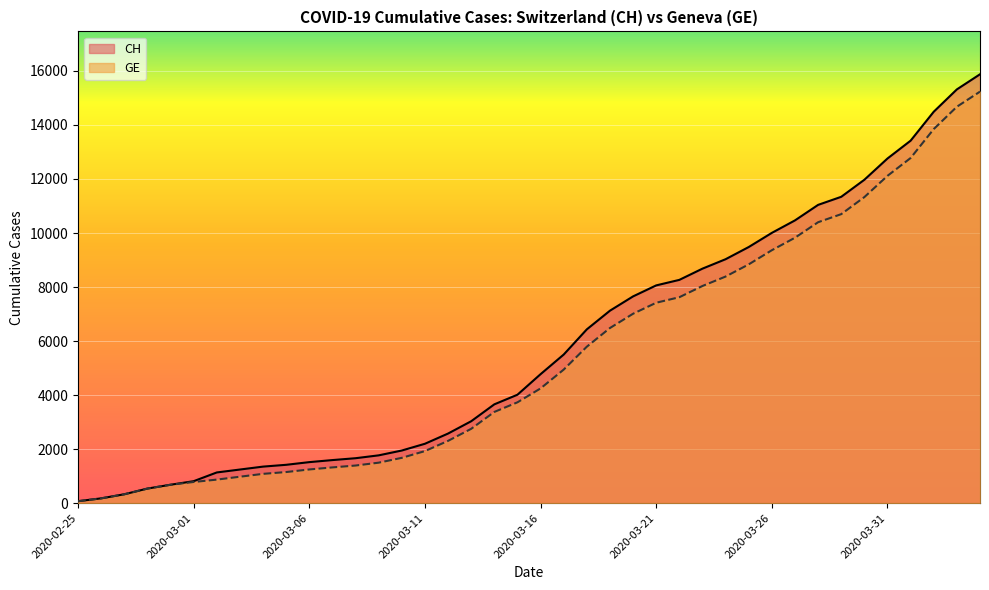

Which series has the largest total across all categories?

CH